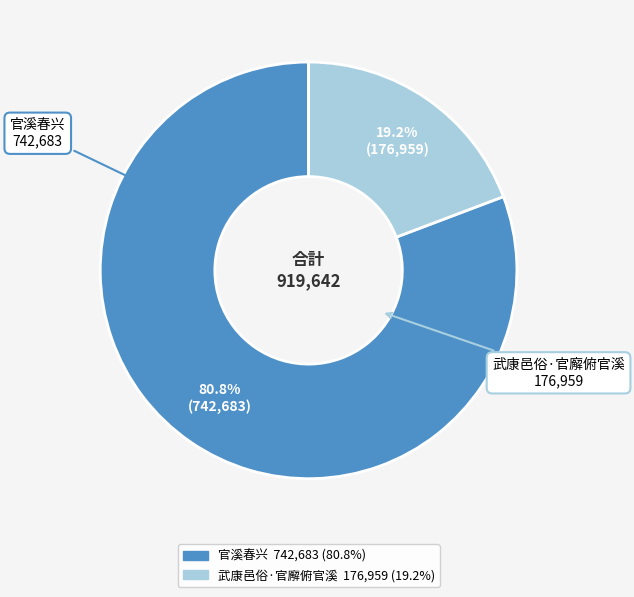

The 武康邑俗·官廨俯官溪 slice represents 19% of the pie. True or false?

True